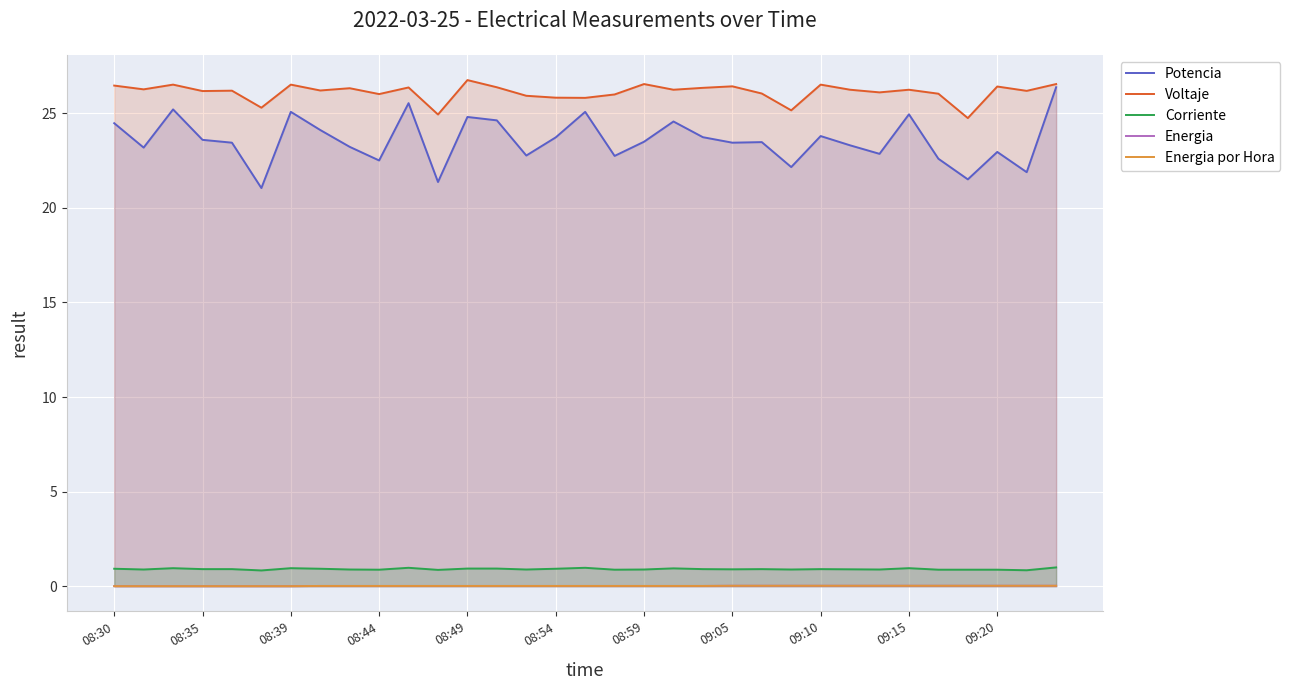

What position from the left is 32?

33